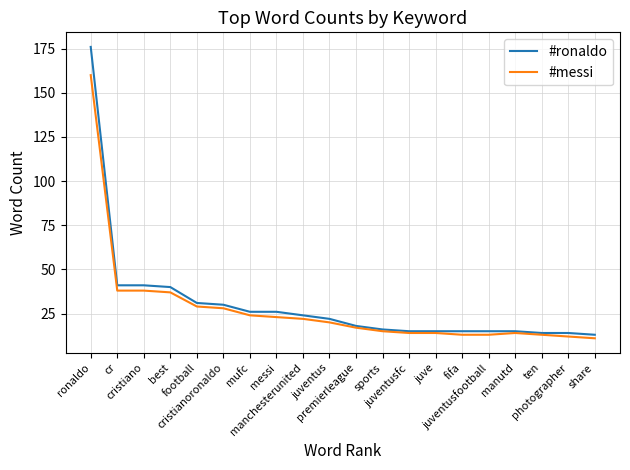

Is the value of #messi at mufc greater than the value of #ronaldo at ten?

Yes